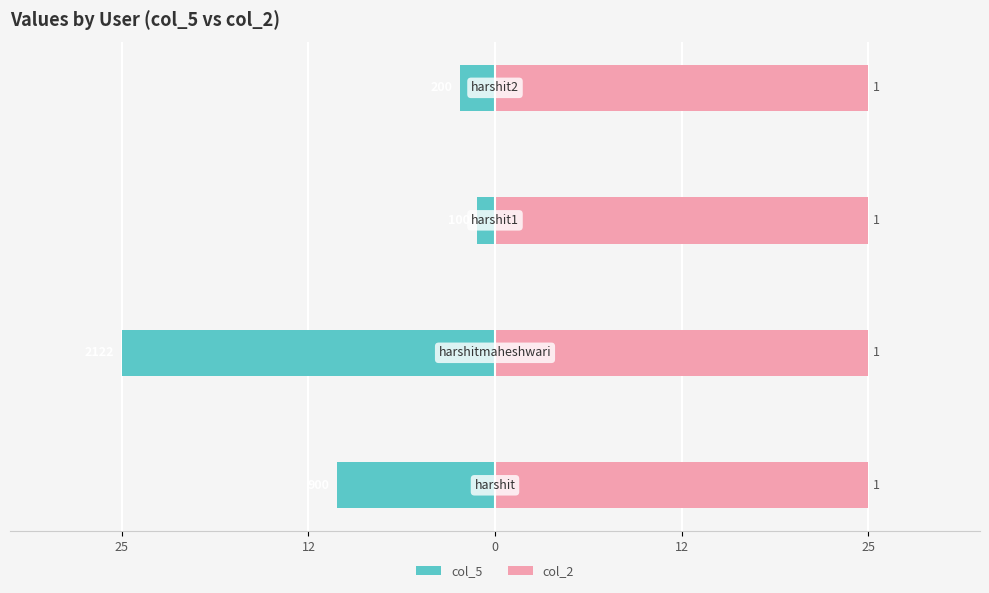

True or false: col_5 has a value of -3.3 at 12.

False